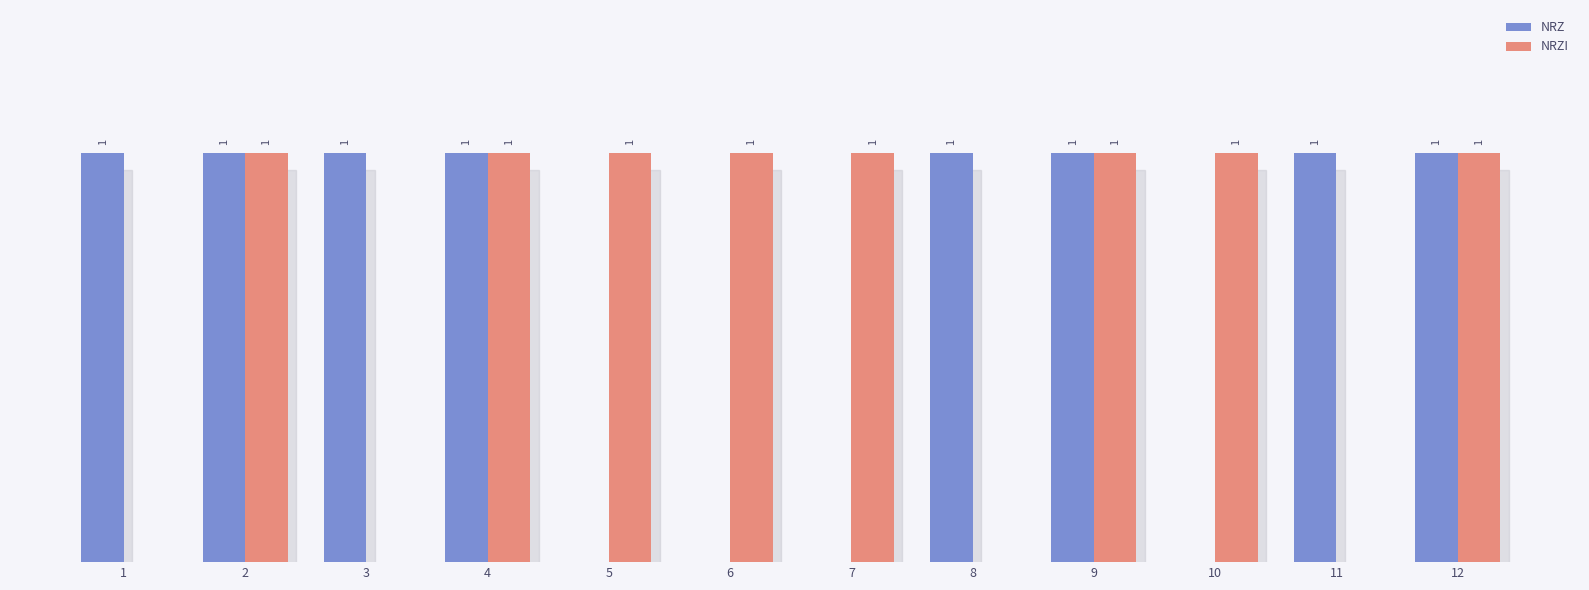

Which series changed the most between 6 and 12?

NRZ